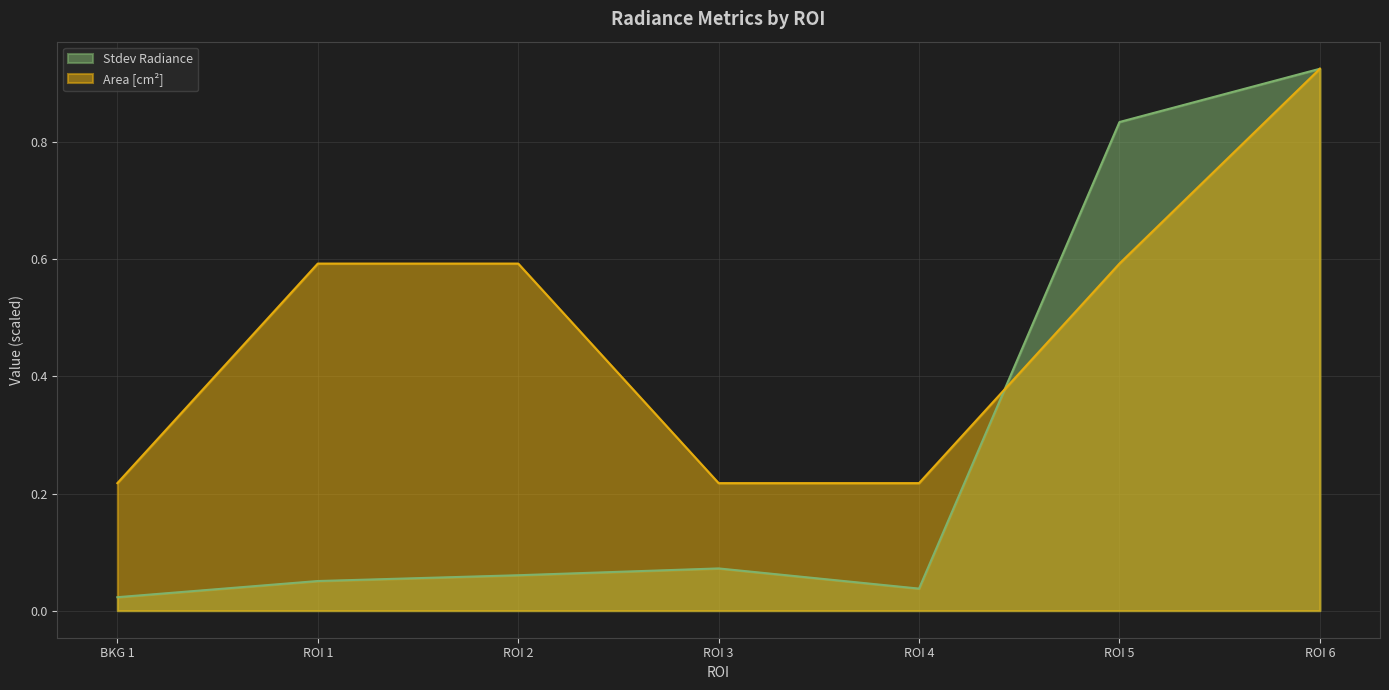

At which category does Stdev Radiance reach its first local peak?

ROI 3